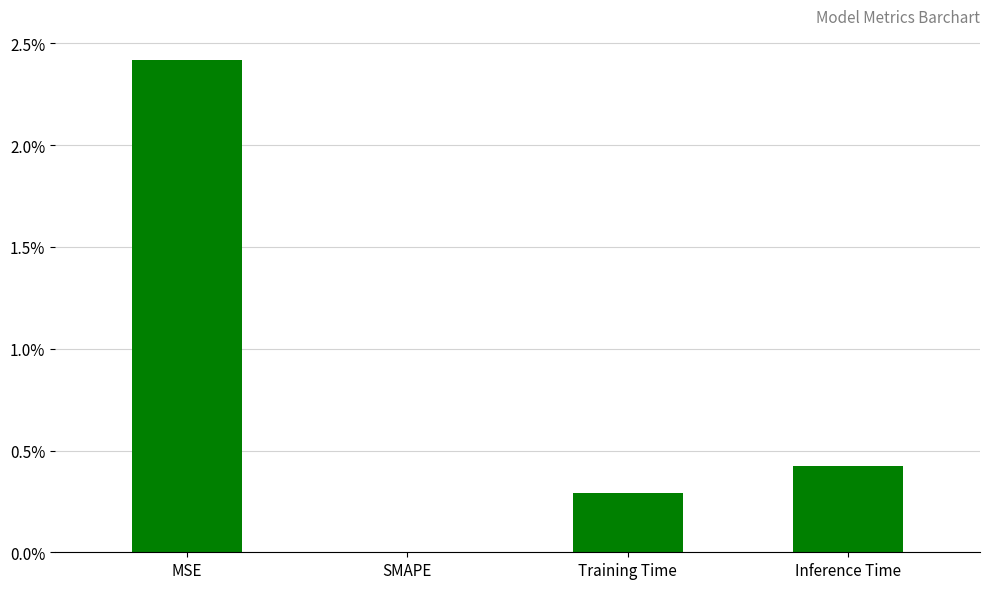

What is the label of the 4th bar from the left?

Inference Time